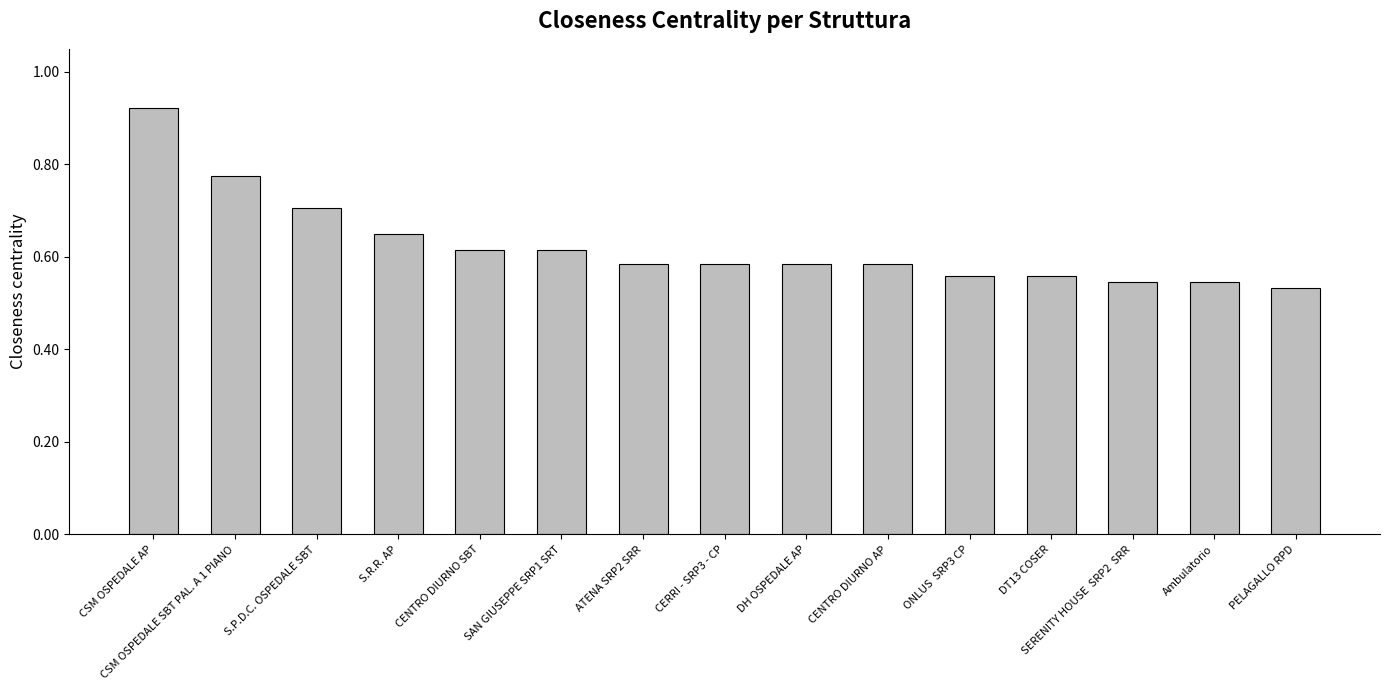

The value at CENTRO DIURNO AP is 1.0. True or false?

False